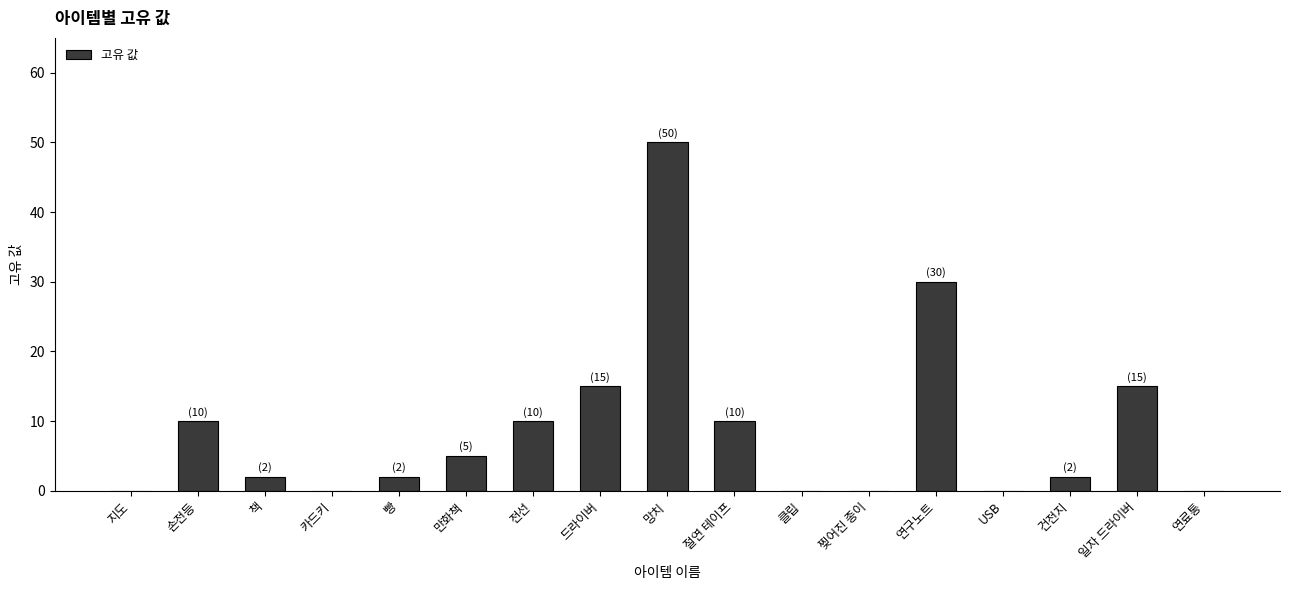

Reading left to right, transcribe all the data shown in this chart.

지도=0	손전등=10	책=2	카드키=0	빵=2	만화책=5	전선=10	드라이버=15	망치=50	절연 테이프=10	클립=0	찢어진 종이=0	연구노트=30	USB=0	건전지=2	일자 드라이버=15	연료통=0